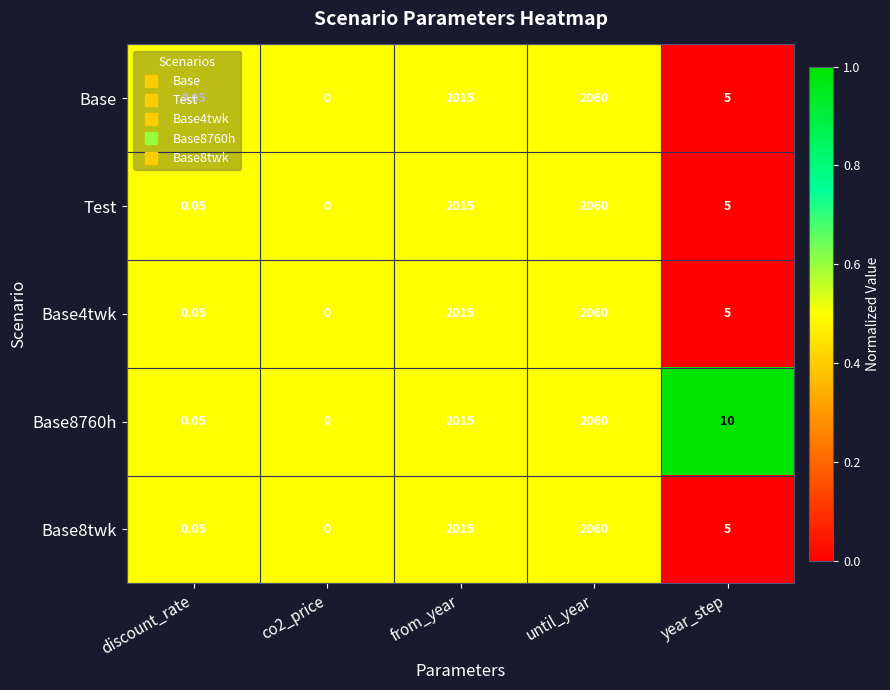

Is the value of Base4twk at from_year greater than the value of Base8760h at year_step?

Yes